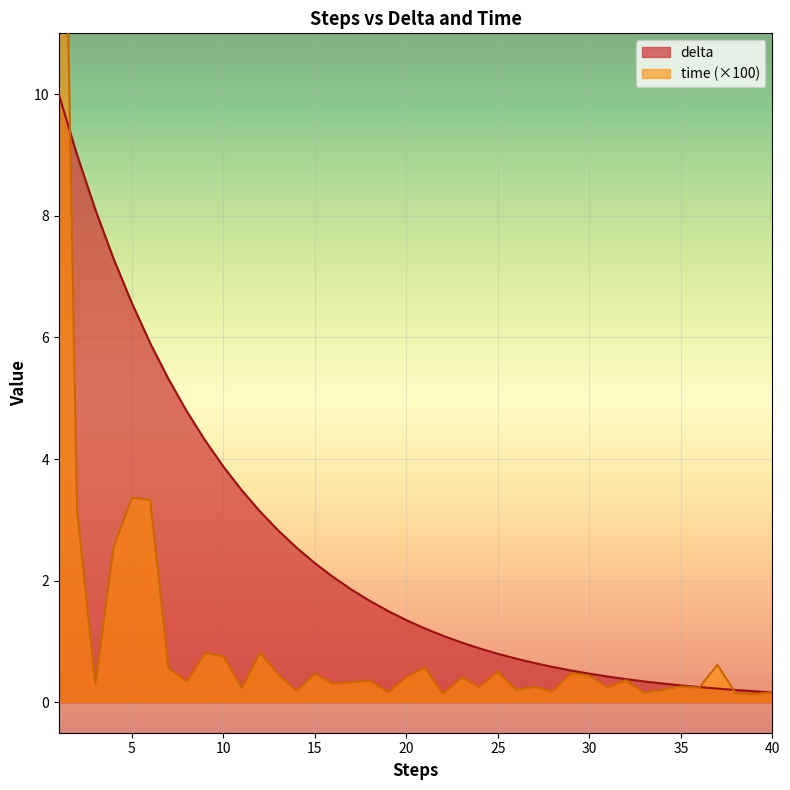

Between 34 and 32, which is larger?

32